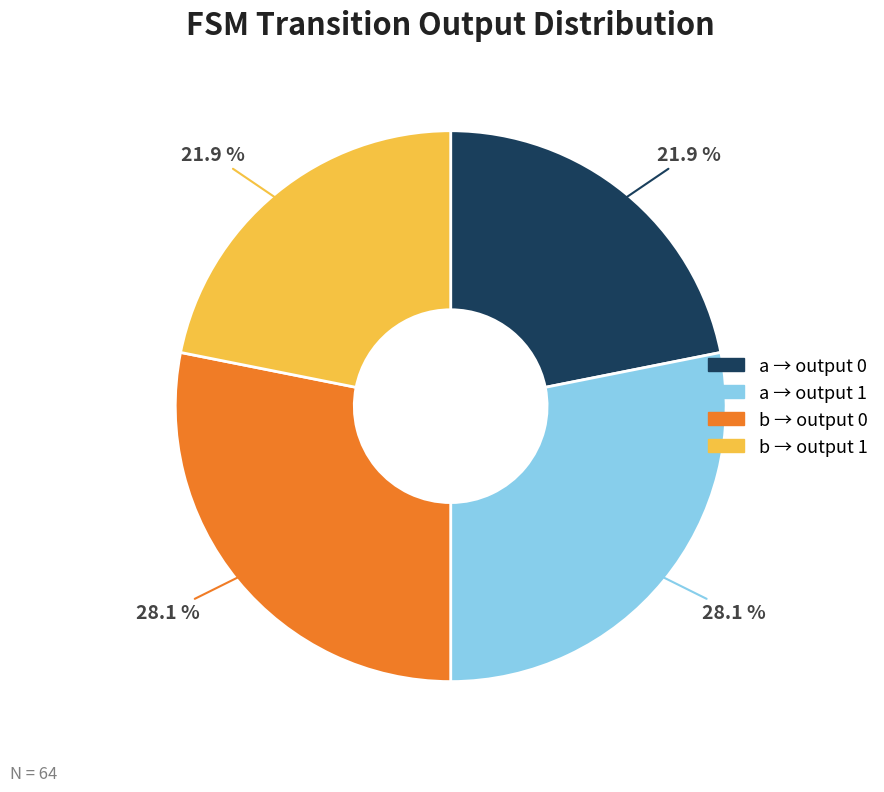

Is there any slice that represents more than half of the pie?

No